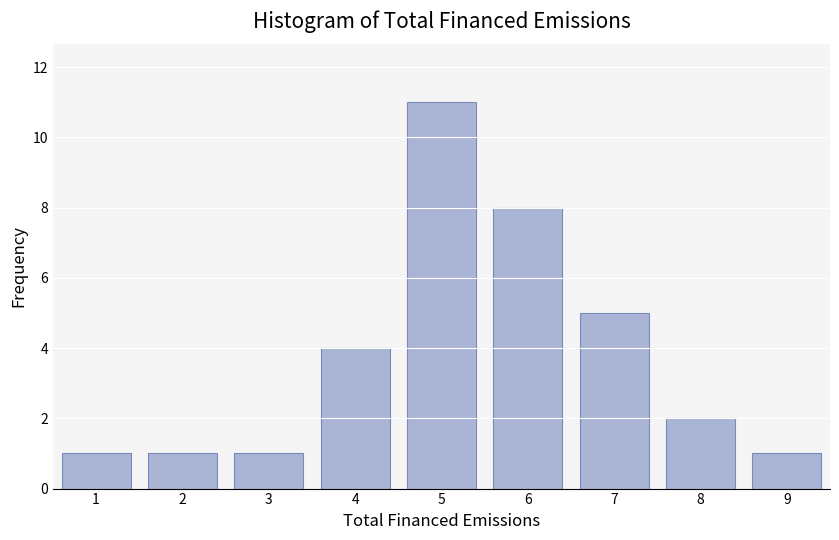

Reading right to left, list all the values displayed in this chart.

1	2	5	8	11	4	1	1	1